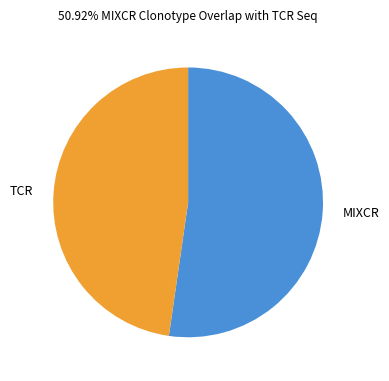

Rank the categories by value from lowest to highest.

TCR, MIXCR